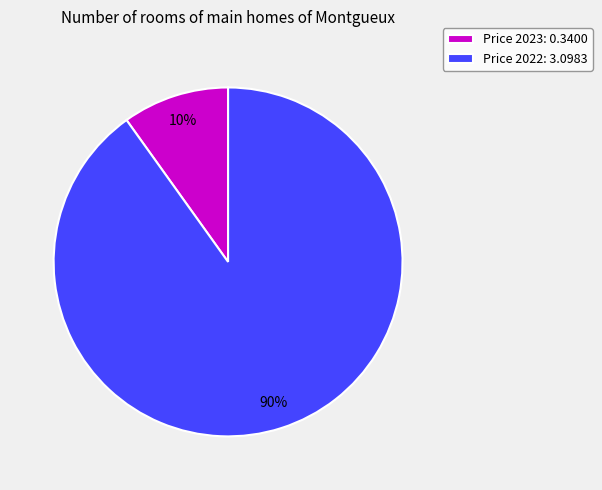

To the nearest percent, what is the average slice percentage?

50%